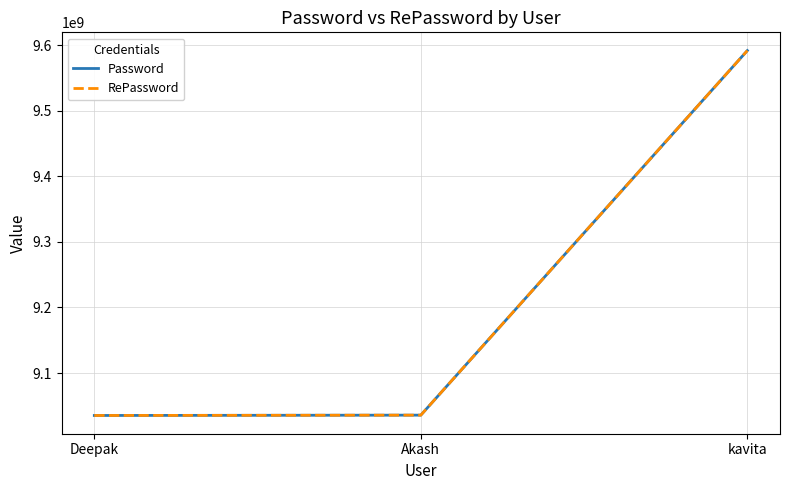

What is the total value across all series at Akash?

18071605696